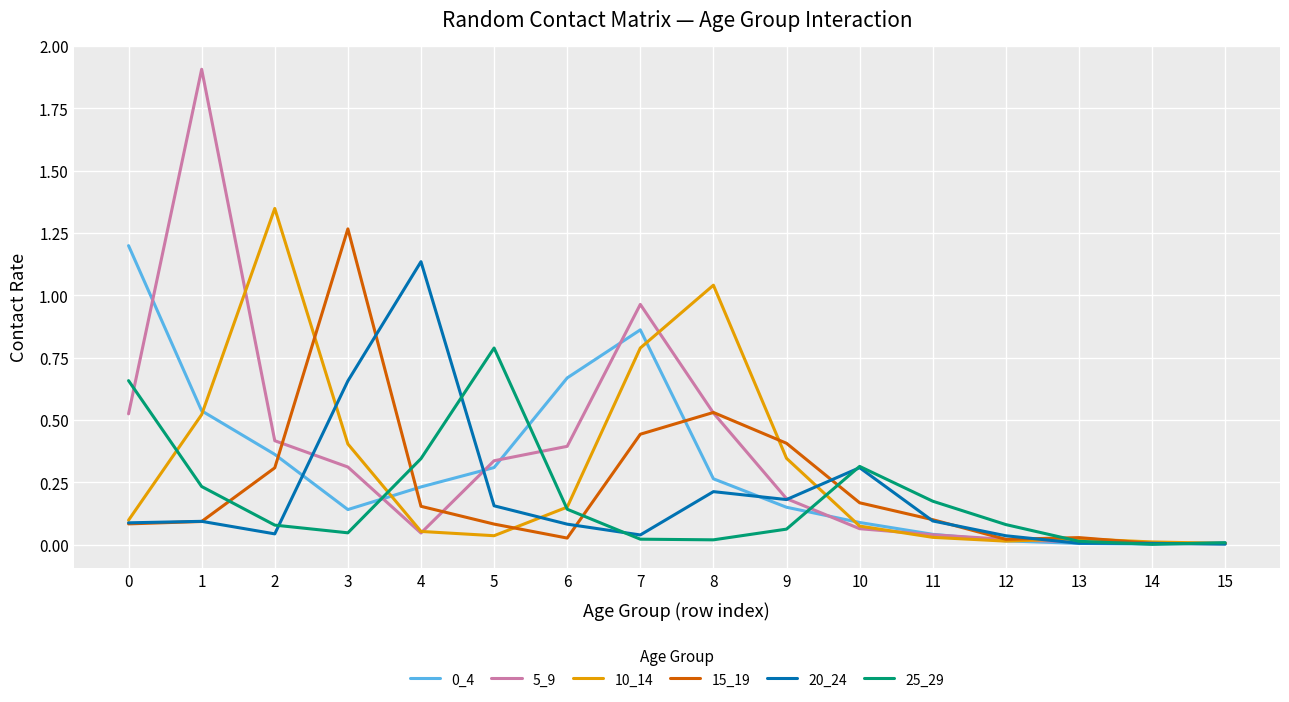

The value of 15_19 at 1 is 0.2. True or false?

False